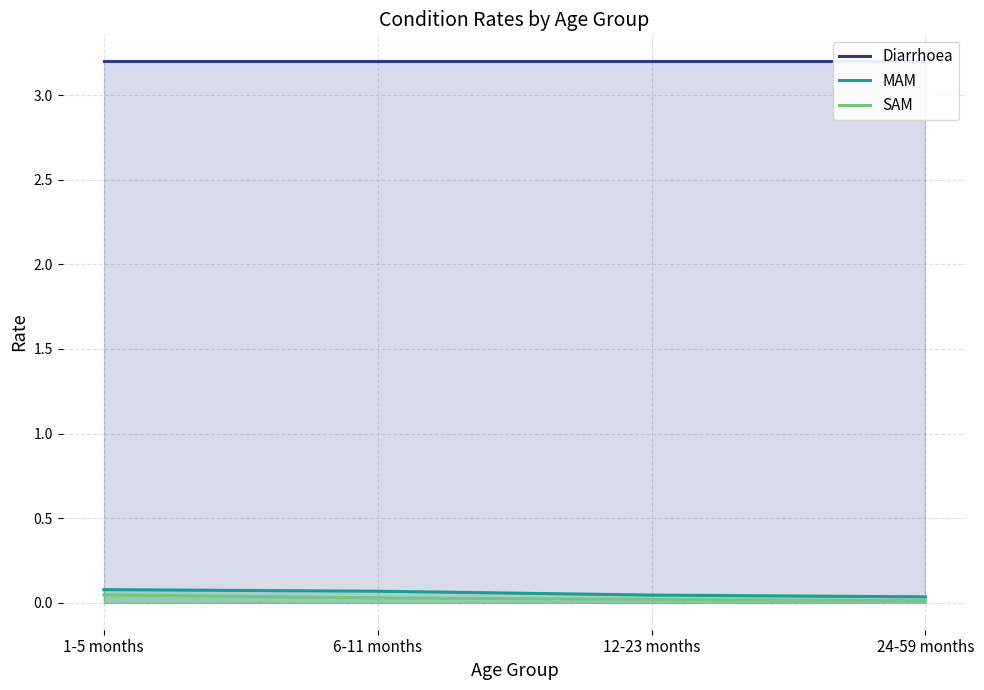

The SAM series shows 0.0 at 6-11 months. True or false?

False